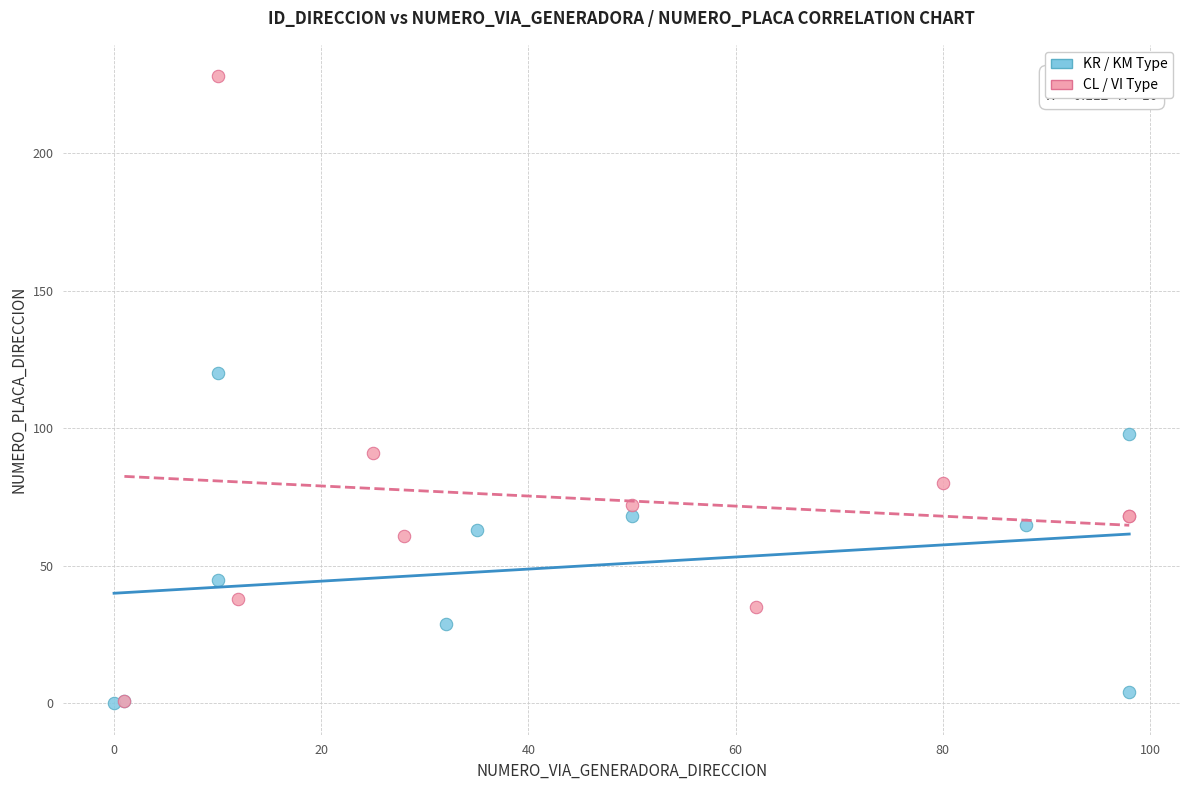

Which series has the largest Y range (max minus min)?

CL / VI Type